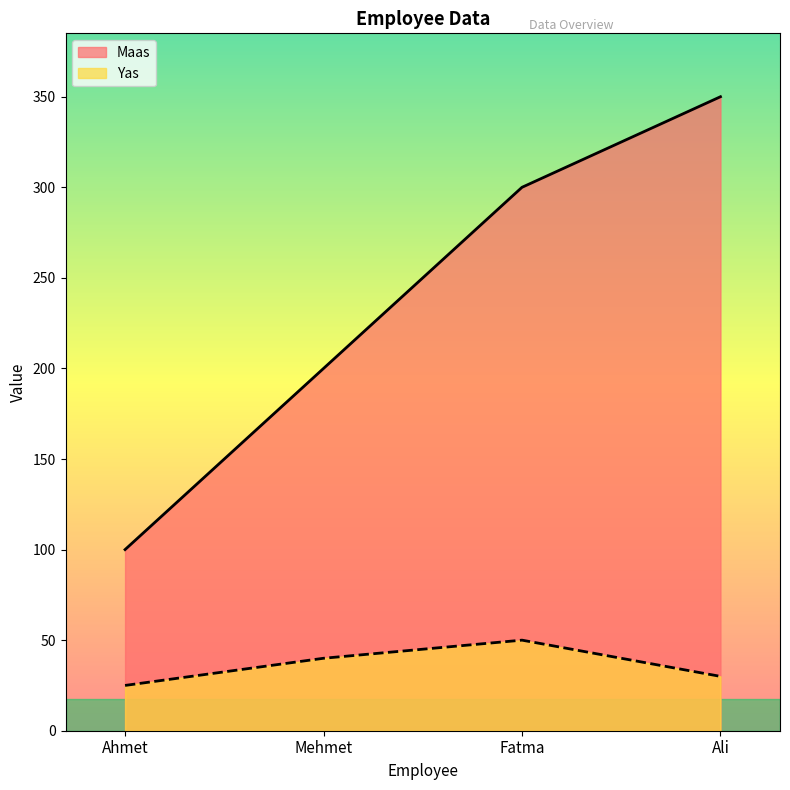

At which category is the sum across all series the highest?

Ali